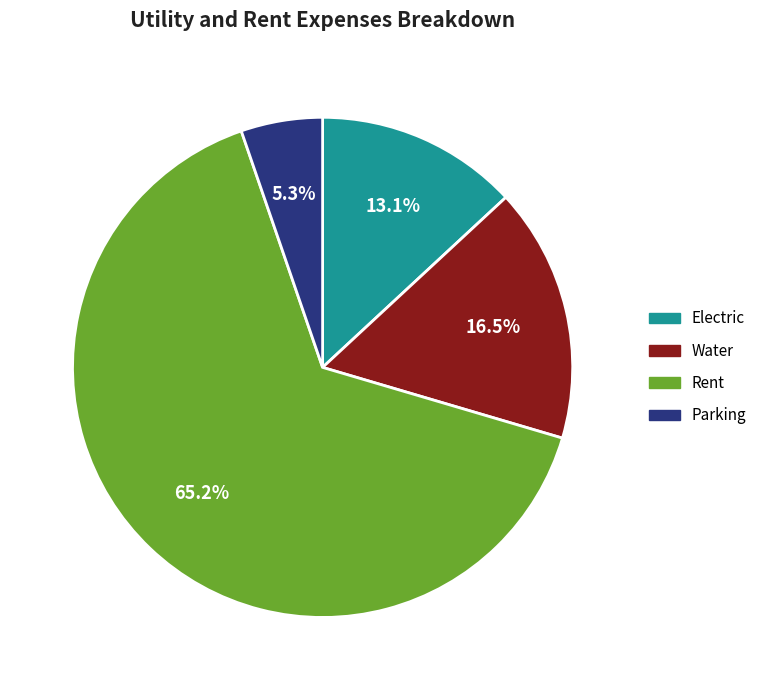

To the nearest percent, what is the difference between the Parking and Rent slice percentages?

60%